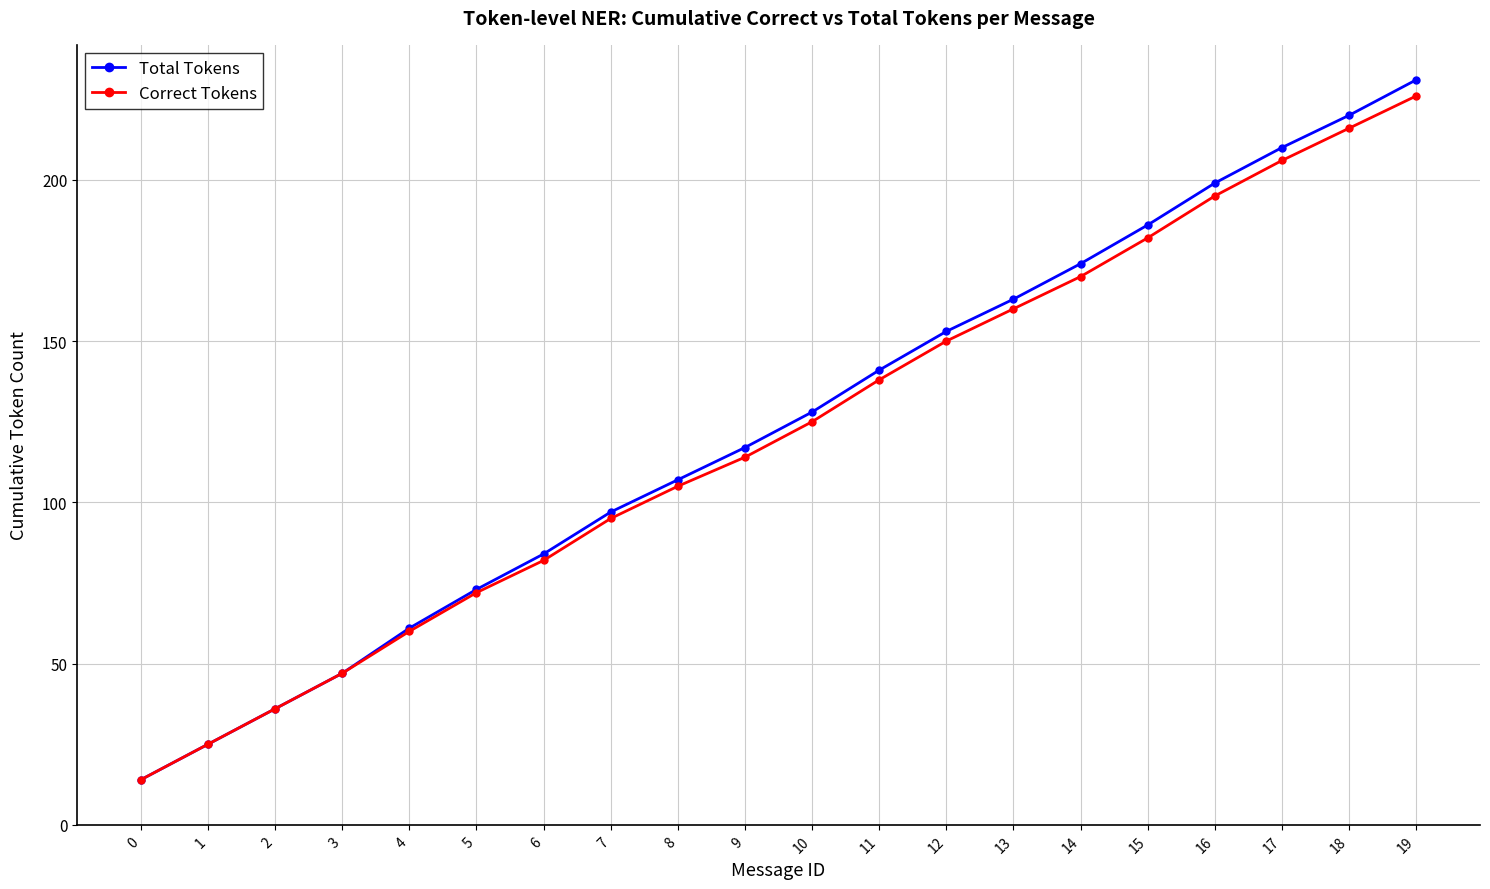

Which series has the largest total across all categories?

Total Tokens